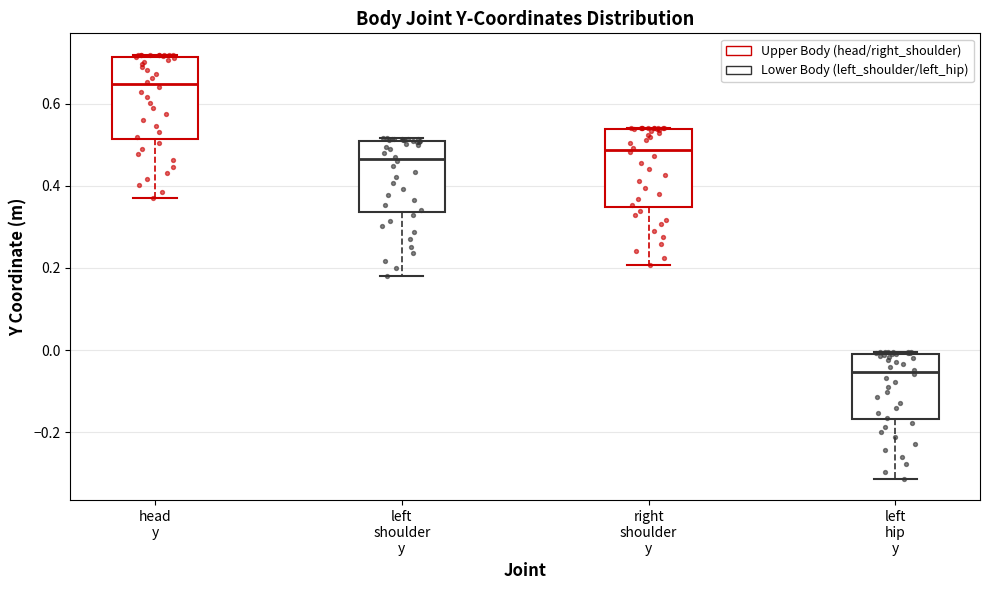

Which box's median line is the highest?

head y